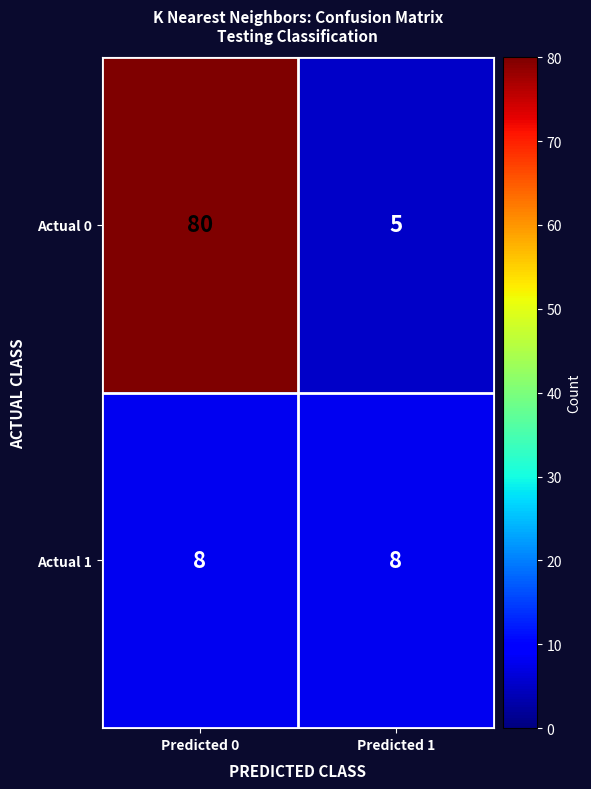

Which category has the highest value across all series?

Predicted 0